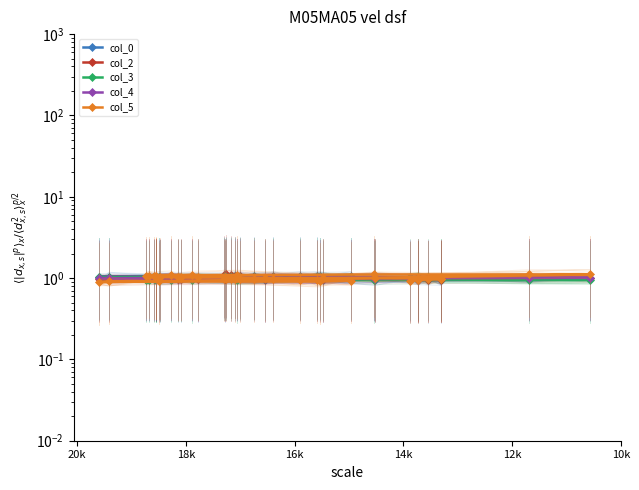

What is the sum of all col_2 values?

40.0